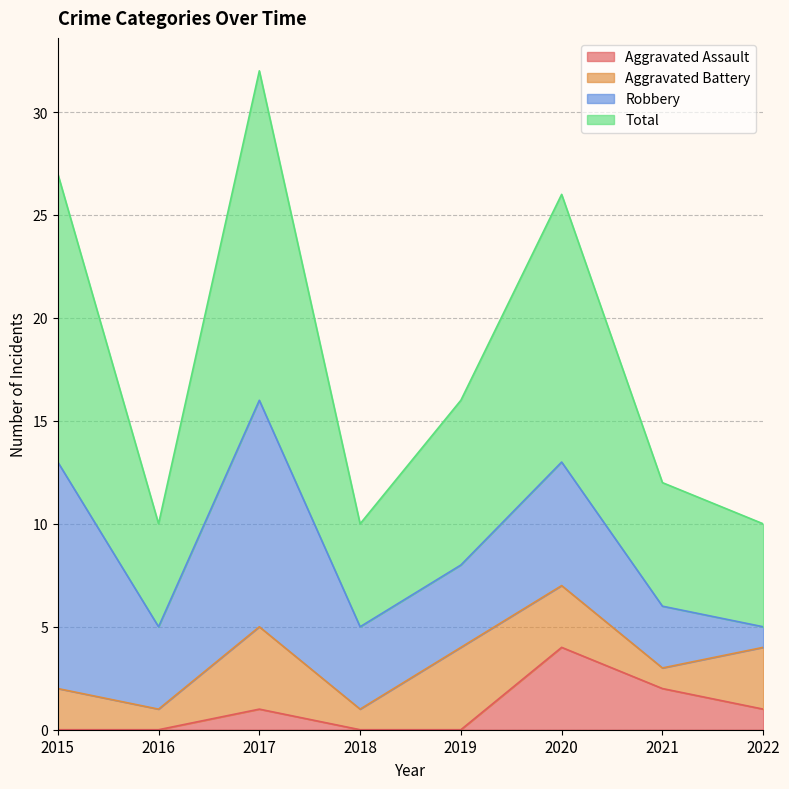

What is the total value across all series at 2015?

27